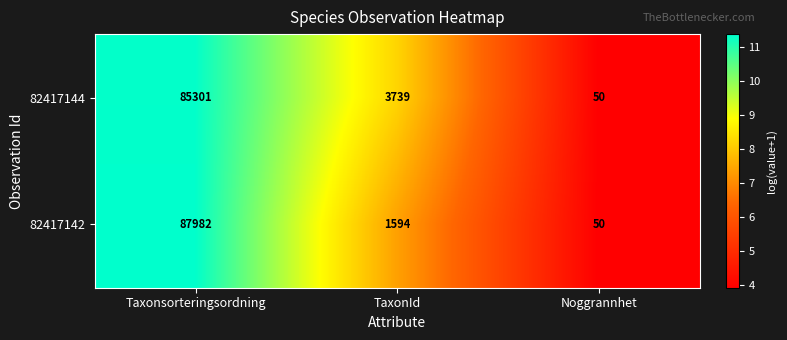

Which category has the lowest value in the 82417142 series?

Noggrannhet